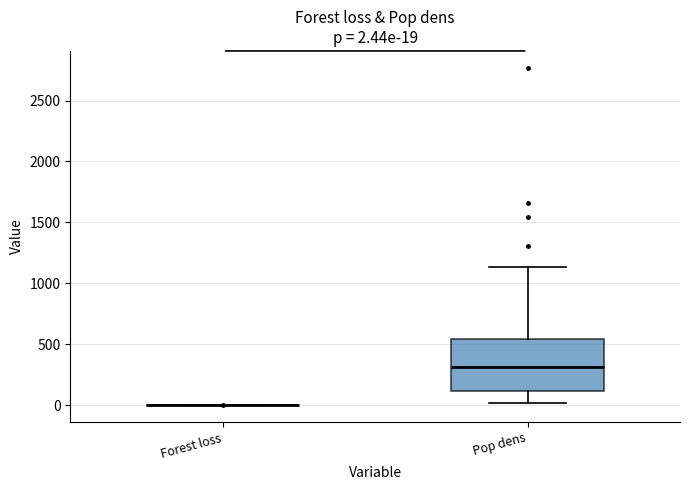

Comparing the boxes themselves (not the whiskers), which one is the tallest?

Pop dens